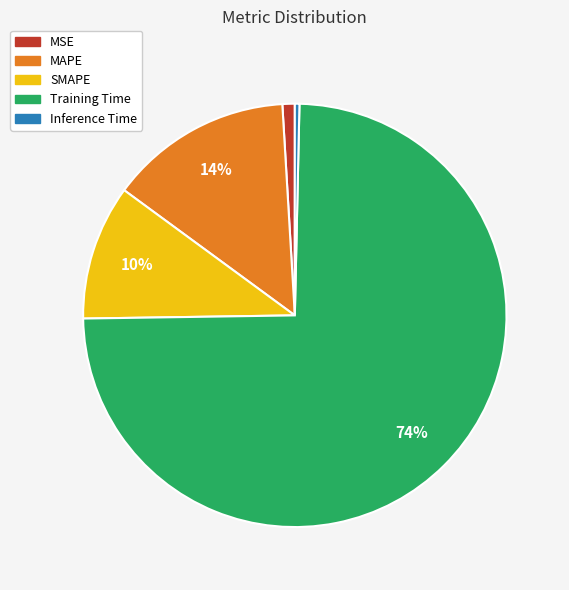

Is the sum of SMAPE and Inference Time greater than half?

No